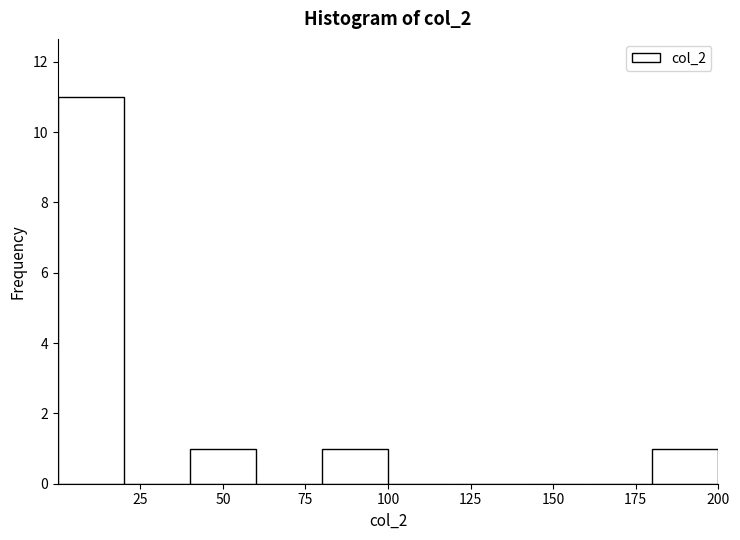

Around what value on the x-axis is the tallest bar? Give the approximate position of its centre, as read against the axis.

10